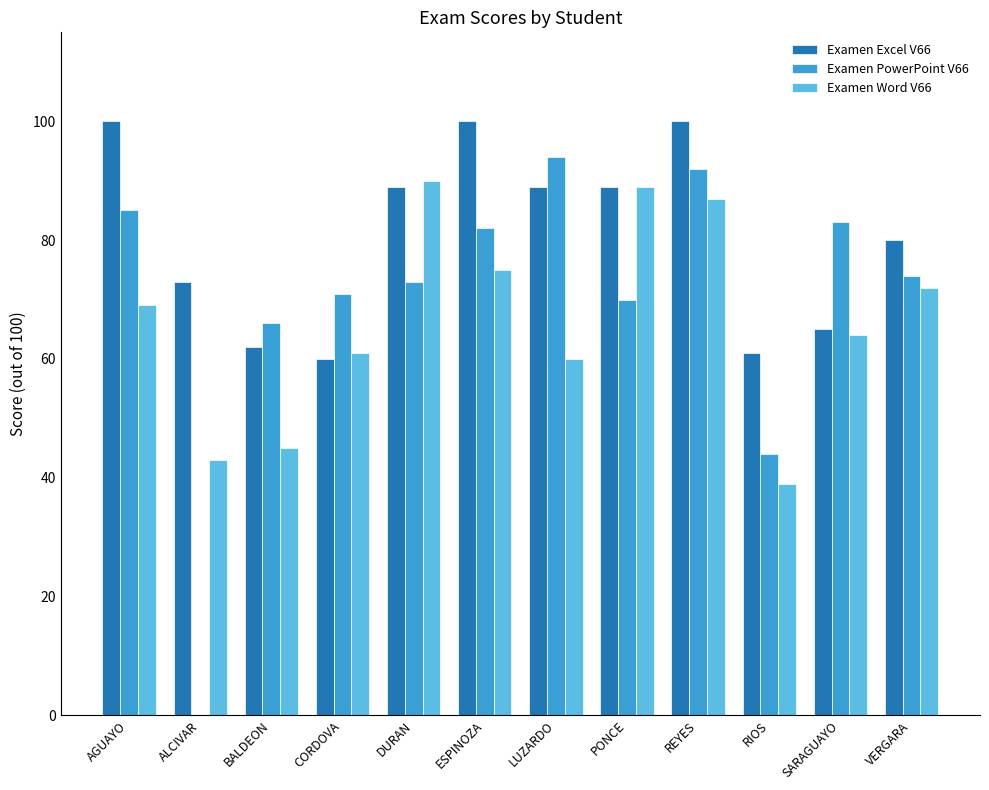

What is the total value across all series at BALDEON?

173